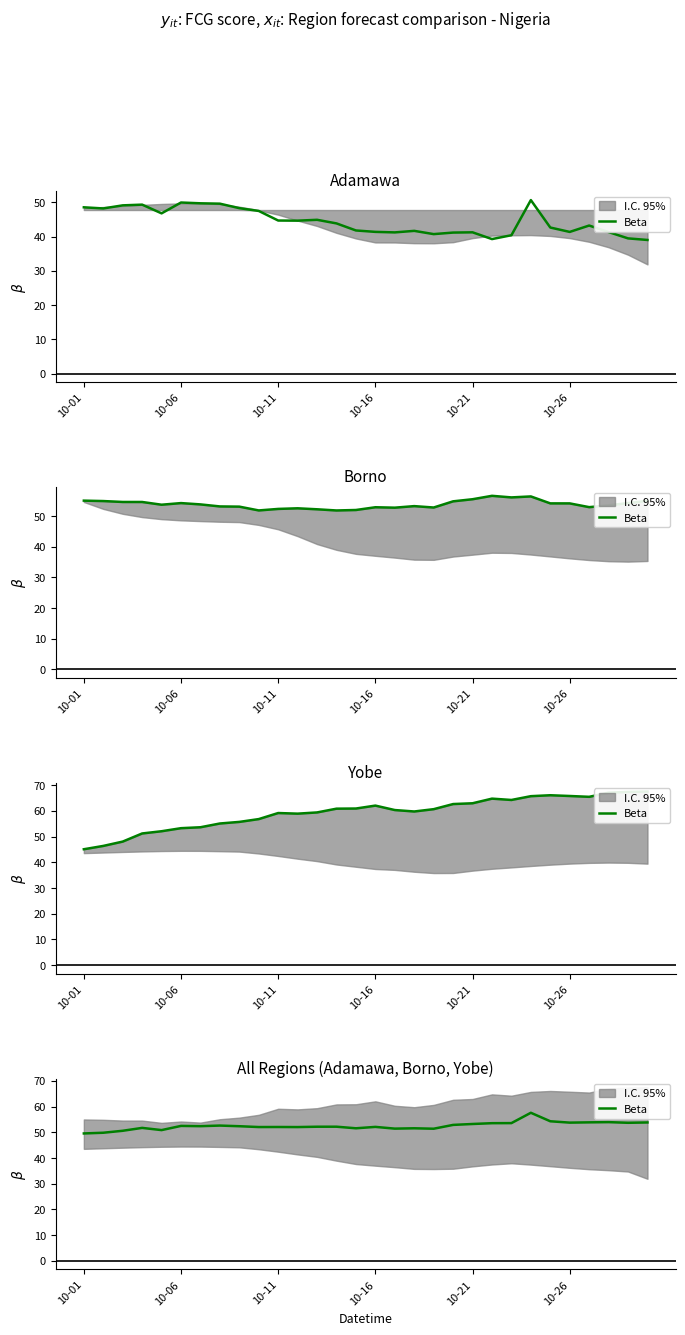

Is it true that the value at 10-11 is 31.0?

False